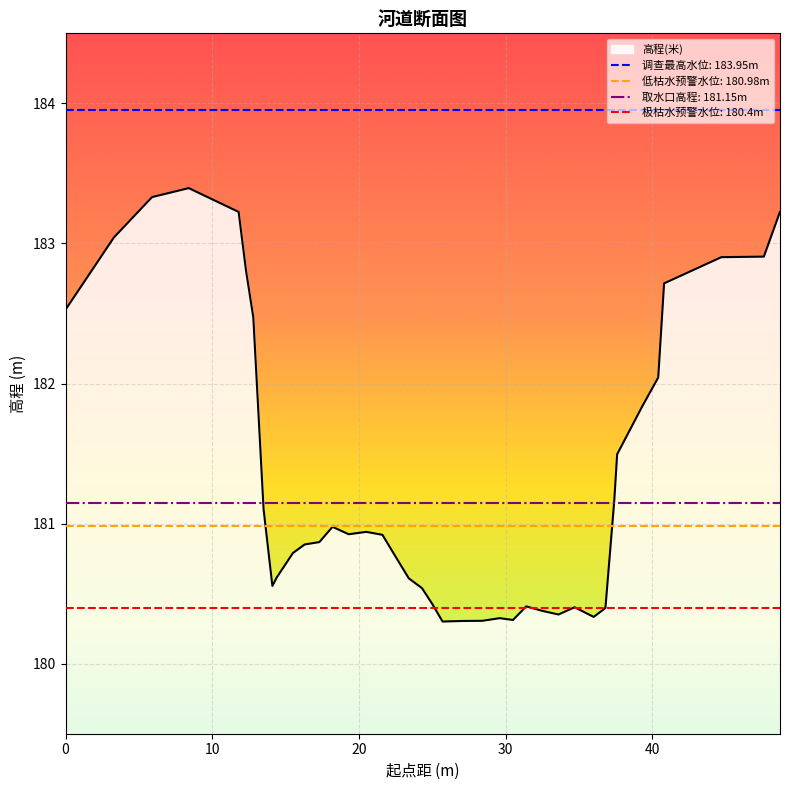

How many lines are shown in the chart?

1